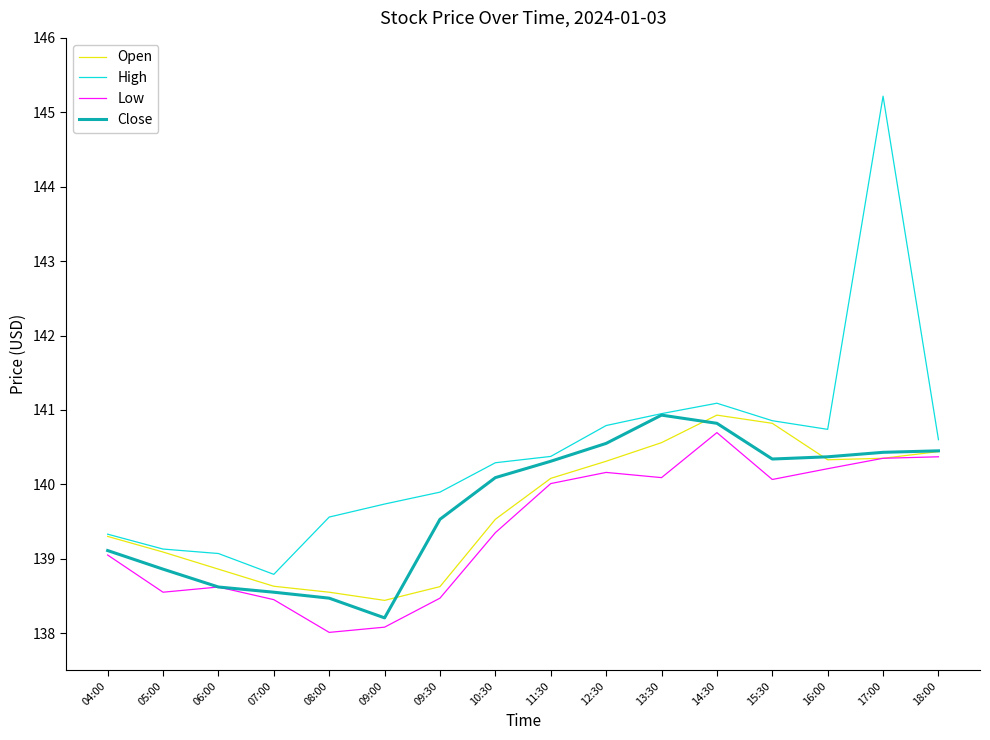

Between which two adjacent categories do Close and Open first intersect?

09:00 and 09:30